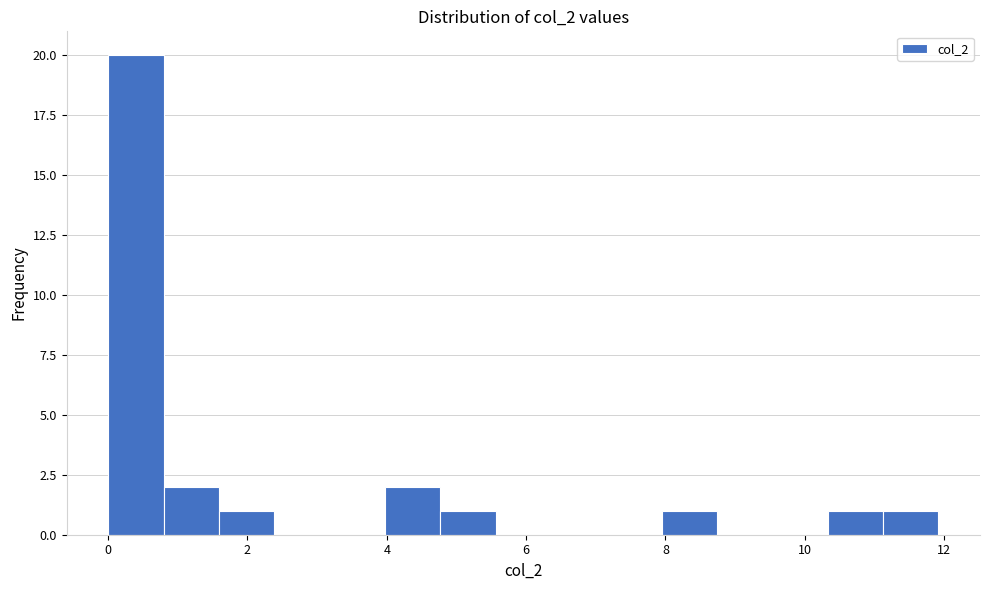

Read against the x-axis, roughly where is the centre of the tallest bar?

0.4